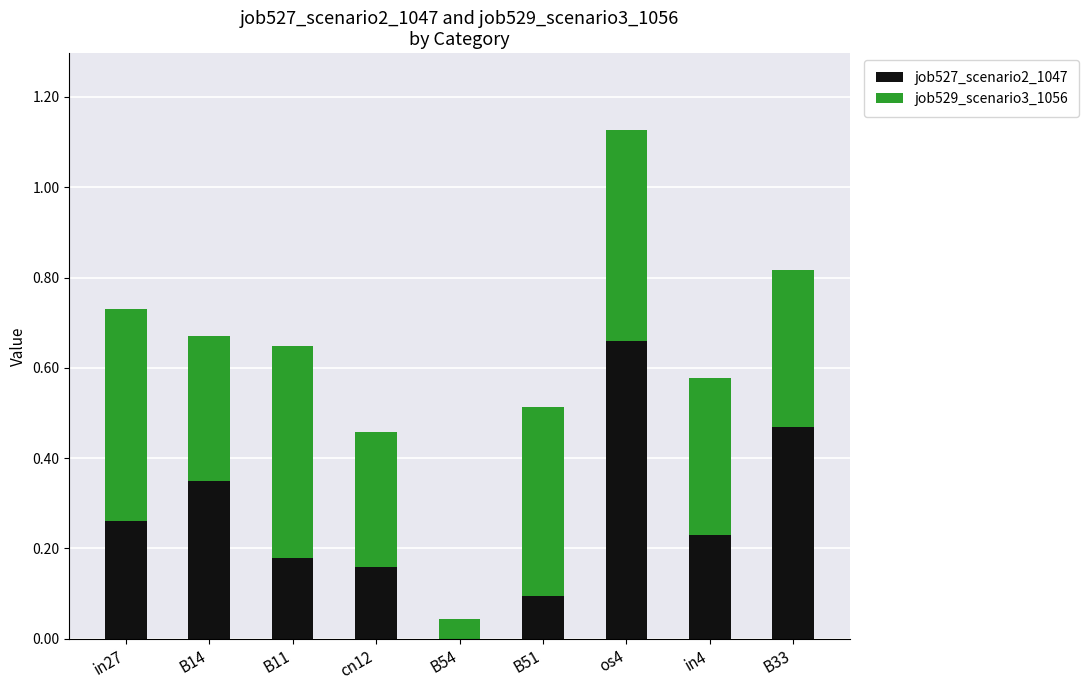

True or false: job527_scenario2_1047 has a value of 0.3 at in27.

True